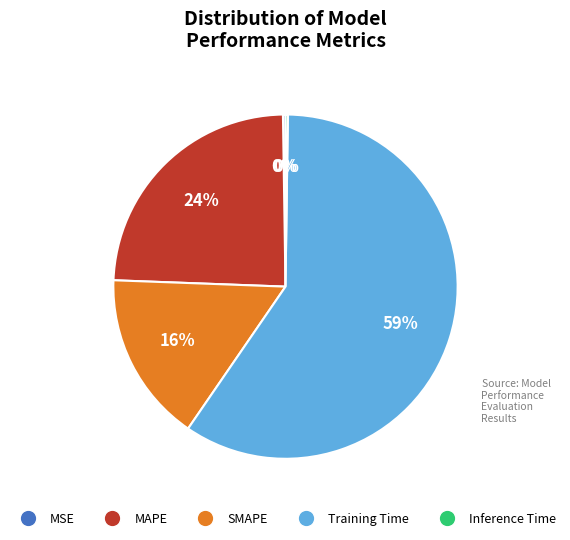

Which slice is the largest?

Training Time